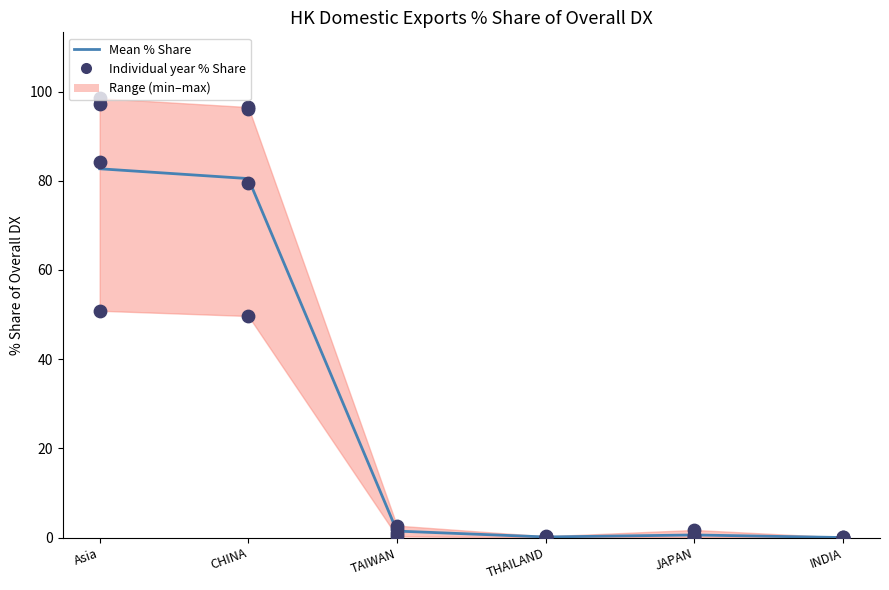

Which series has the largest total across all categories?

Mean % Share